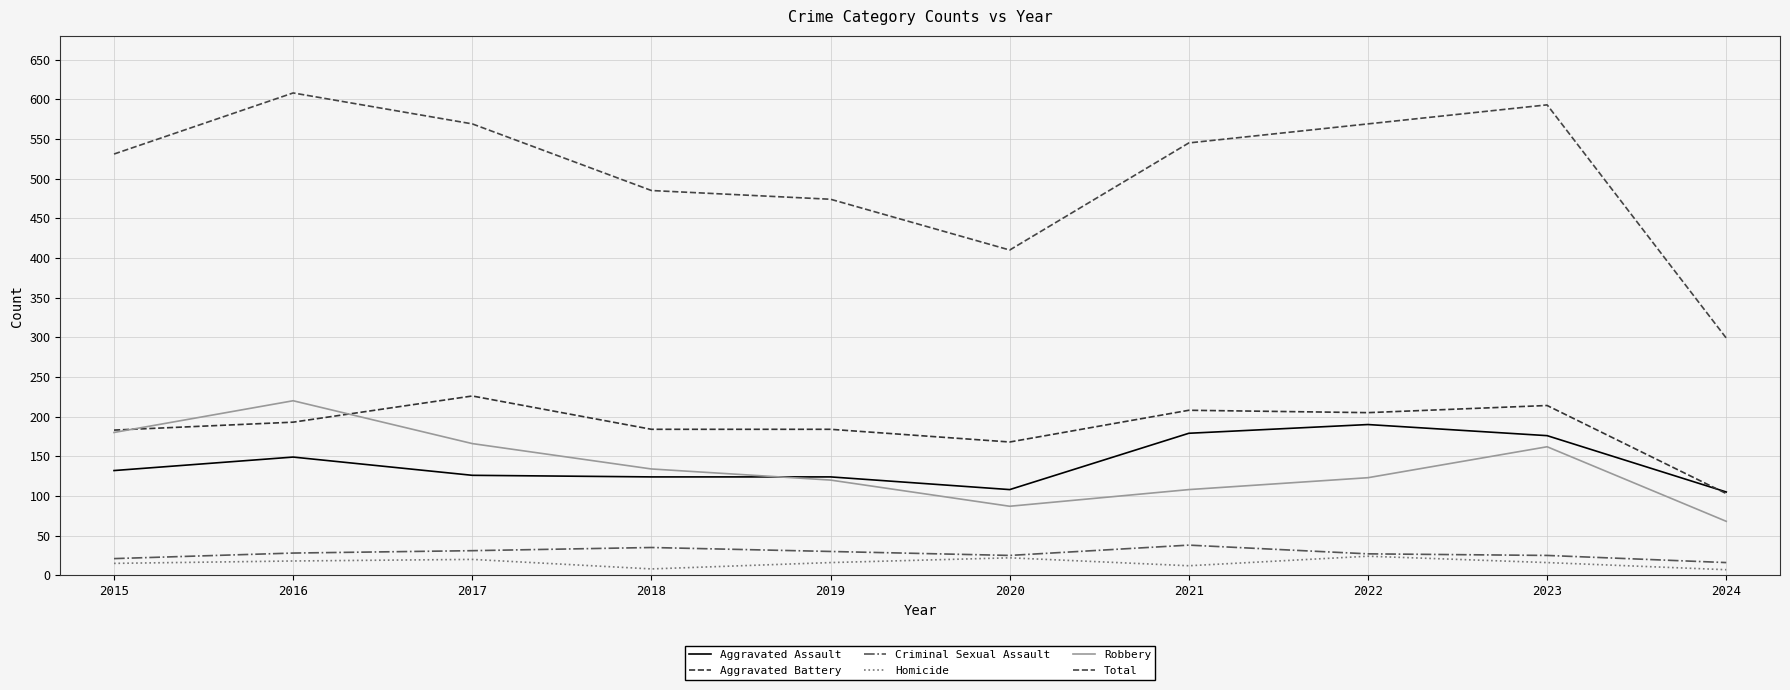

At which label is Aggravated Assault closest to 147?

2016